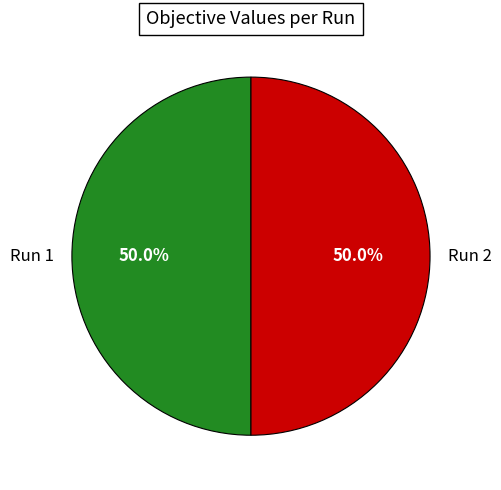

What percentage do Run 1 and Run 2 together represent?

100.0%